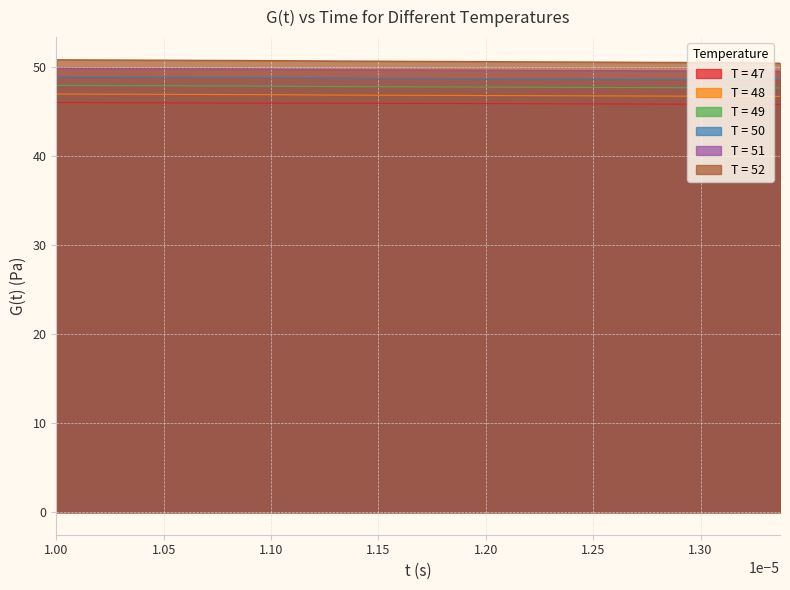

What is the difference between the maximum and minimum values in the T = 48 series?

0.3